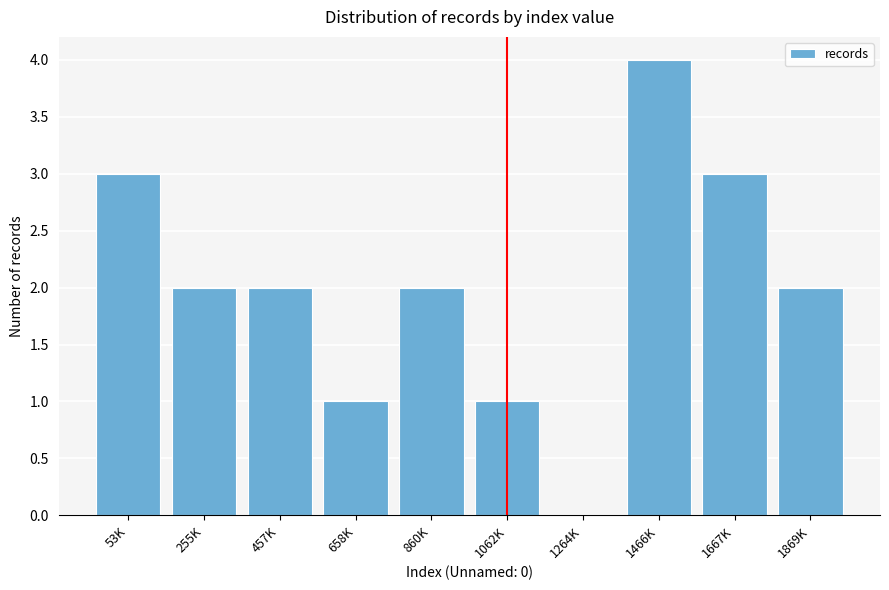

Reading left to right, list all the values displayed in this chart.

53K=3	255K=2	457K=2	658K=1	860K=2	1062K=1	1264K=0	1466K=4	1667K=3	1869K=2